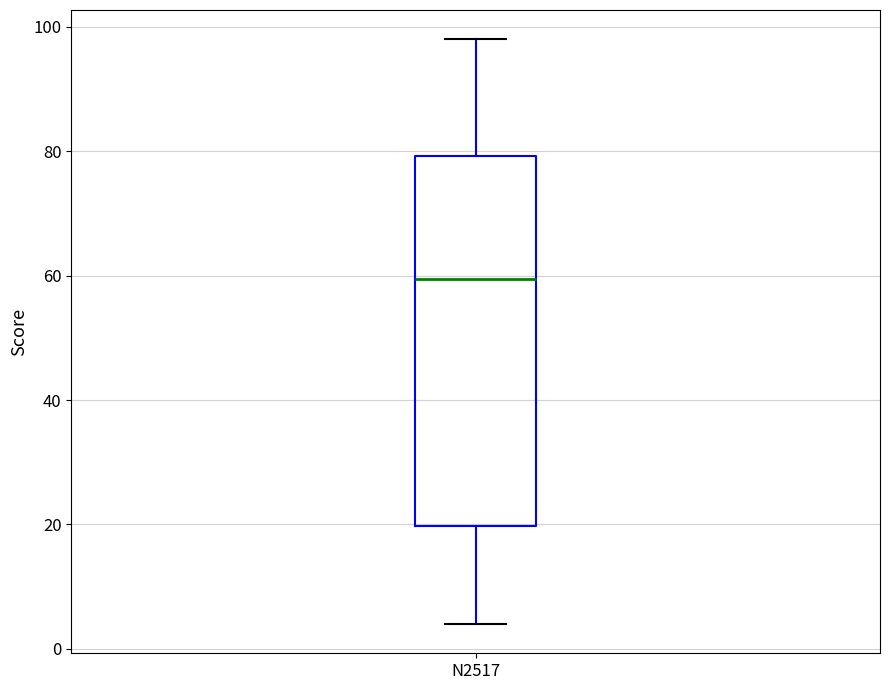

Where does the upper whisker of the box for N2517 end on the y-axis? The values are not printed on the chart, so give them approximately, as read against the axis.

98